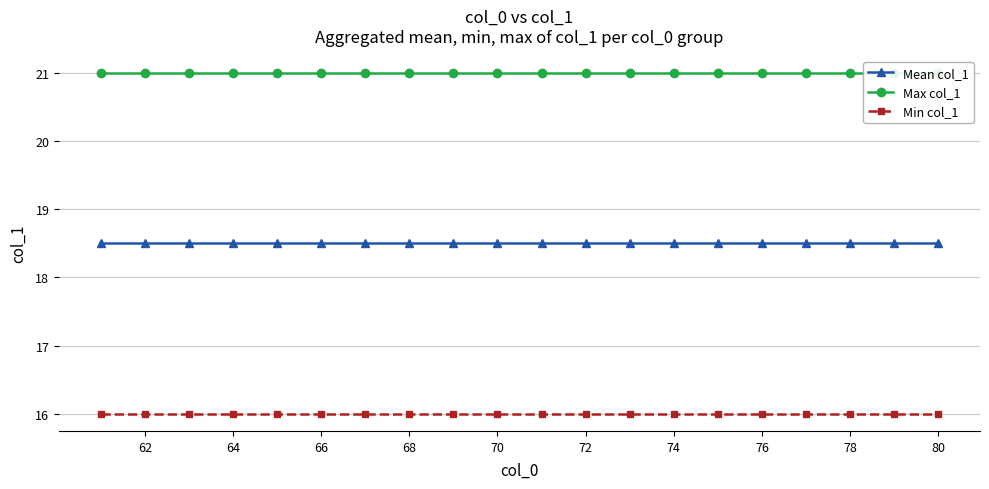

The Mean col_1 series shows 28.8 at 62. True or false?

False